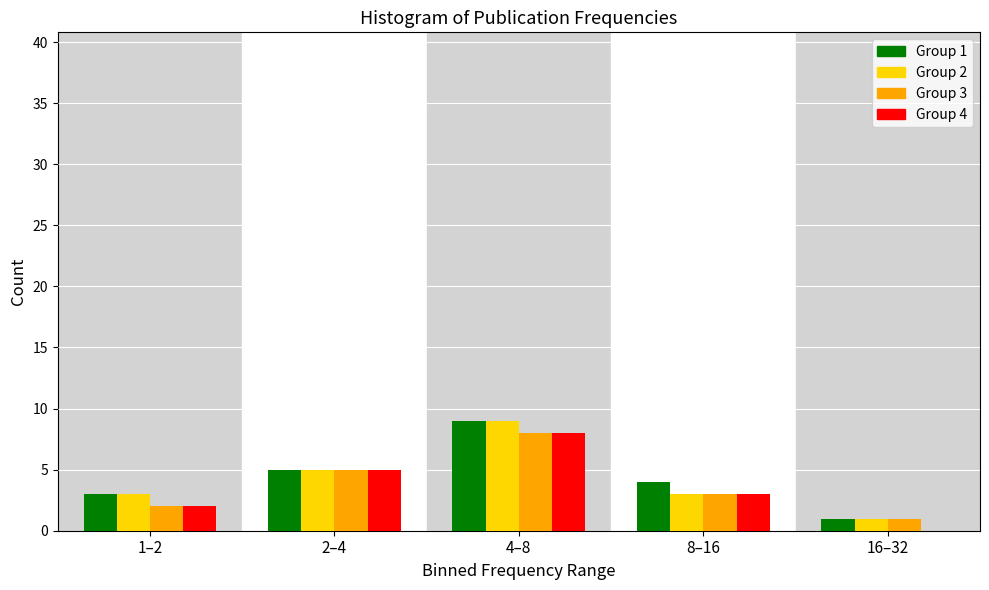

Reading left to right, extract all data points from this chart.

Group 1: 1–2=3	2–4=5	4–8=9	8–16=4	16–32=1
Group 2: 1–2=3	2–4=5	4–8=9	8–16=3	16–32=1
Group 3: 1–2=2	2–4=5	4–8=8	8–16=3	16–32=1
Group 4: 1–2=2	2–4=5	4–8=8	8–16=3	16–32=0